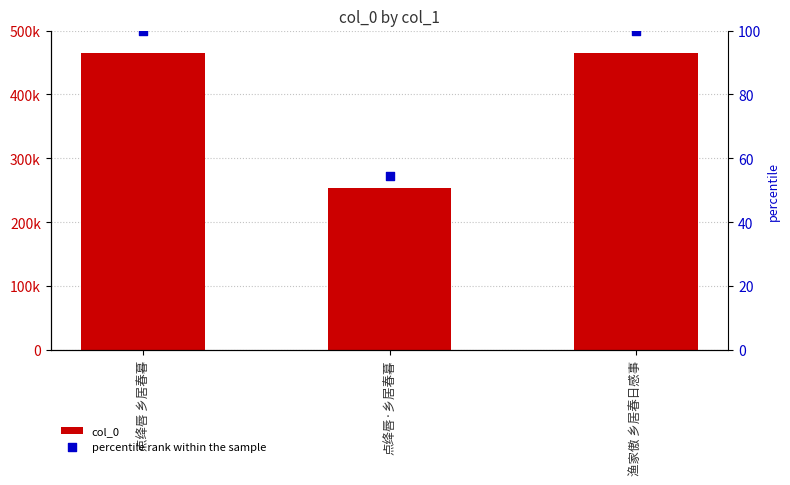

At which category is the sum across all series the highest?

点绛唇 乡居春暮